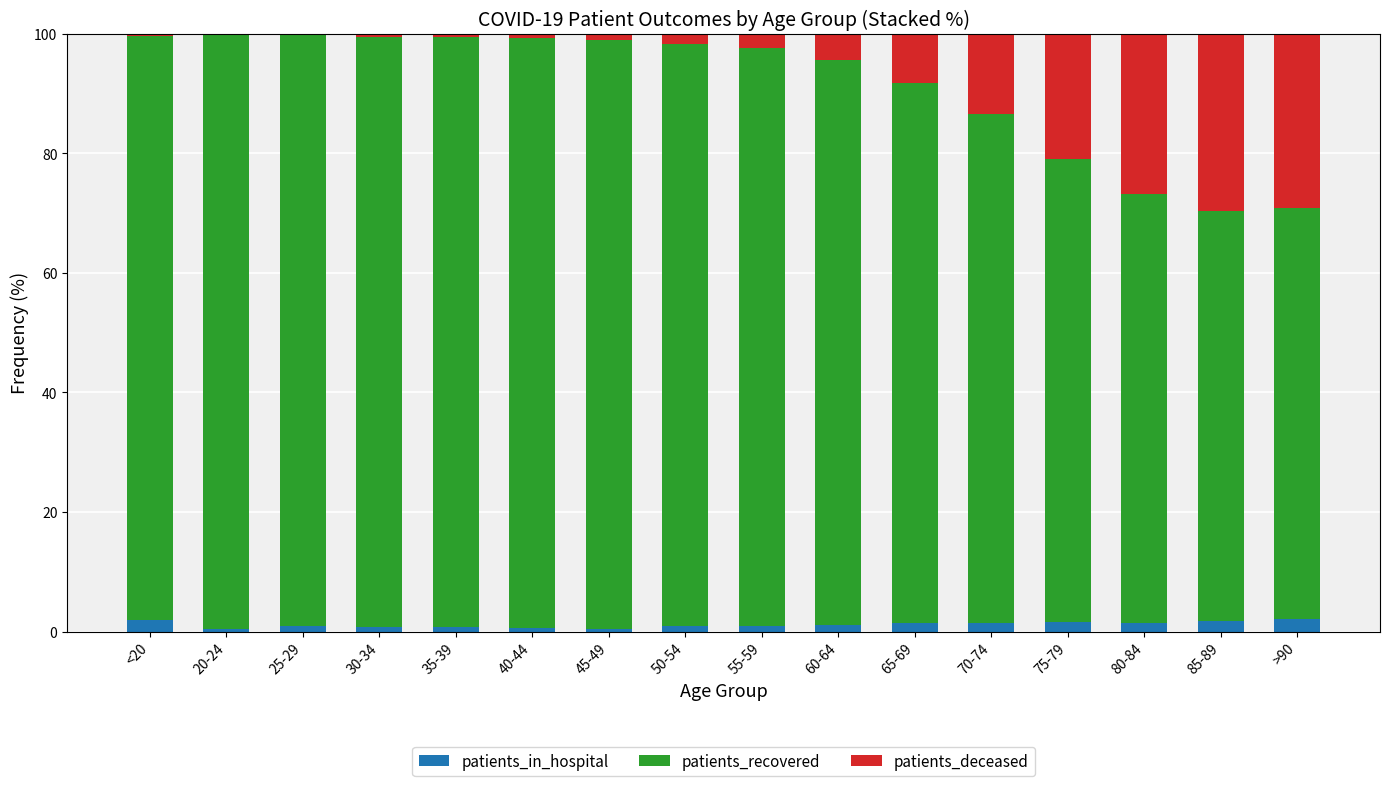

True or false: patients_in_hospital has a value of 1.4 at 80-84.

True